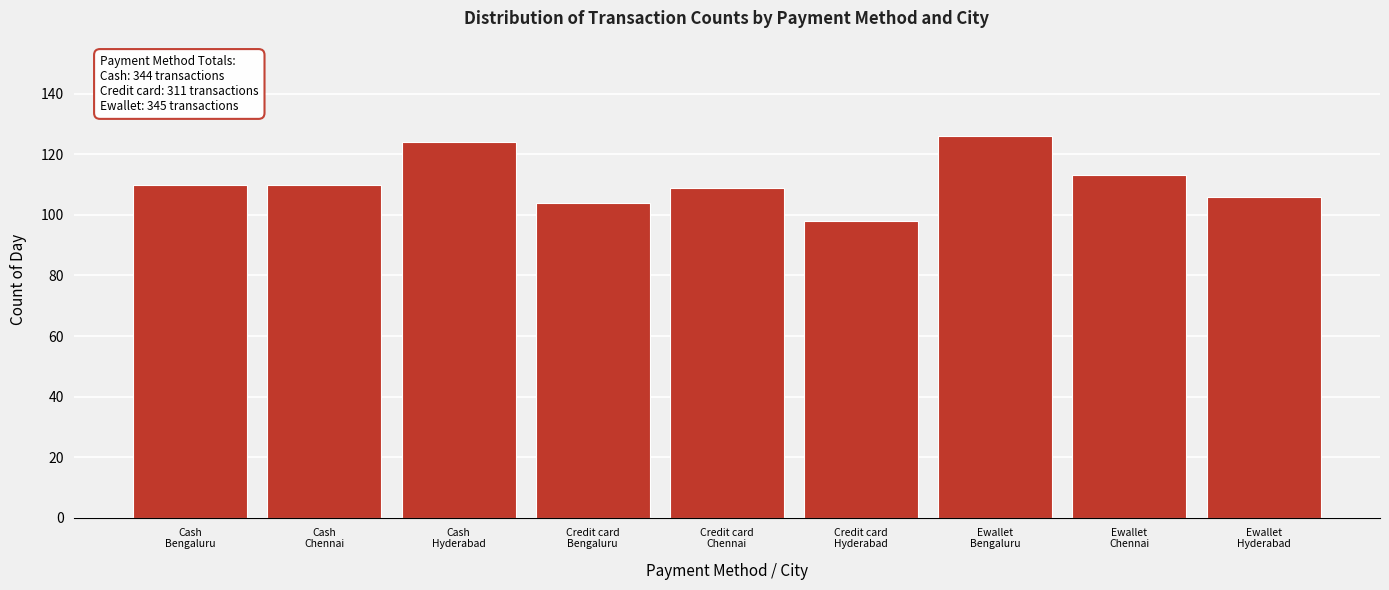

Reading left to right, what are all the values shown in this chart?

110	110	124	104	109	98	126	113	106